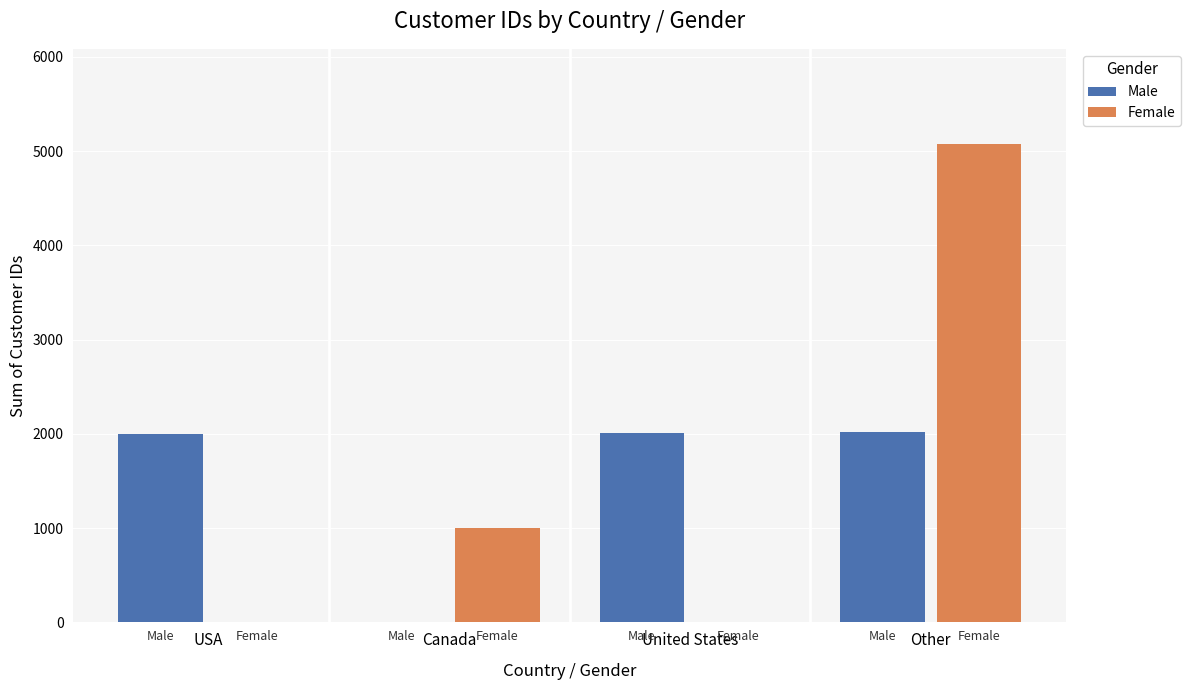

What is the average value of the Female series?

1519